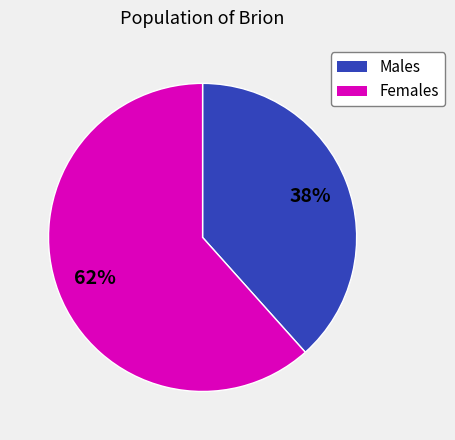

To the nearest percent, what is the average slice percentage?

50%